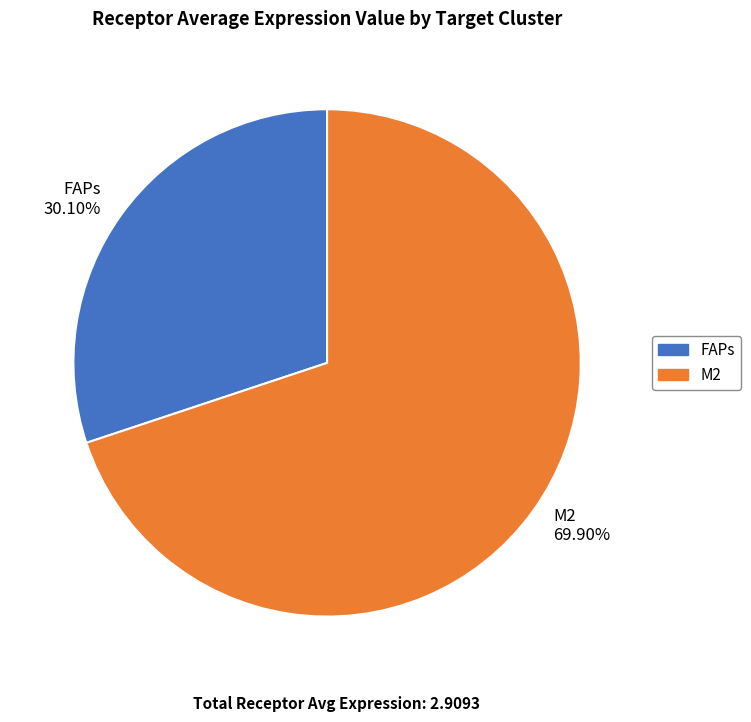

Approximately how many times larger is the value at FAPs 30.10% compared to M2 69.90%?

0.4